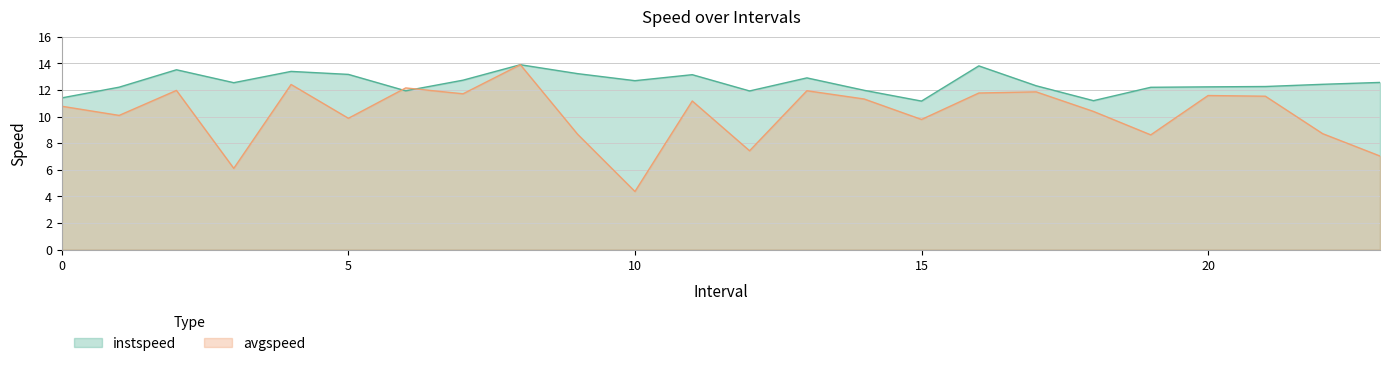

What is the maximum value for avgspeed?

13.9